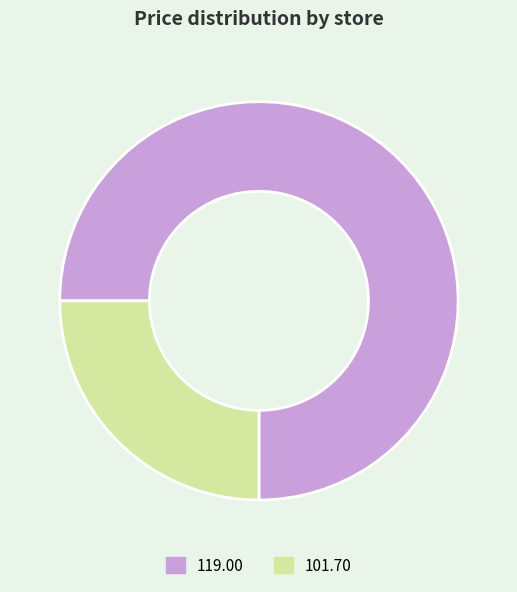

Is it true that 101.70 is 25% of the pie?

True